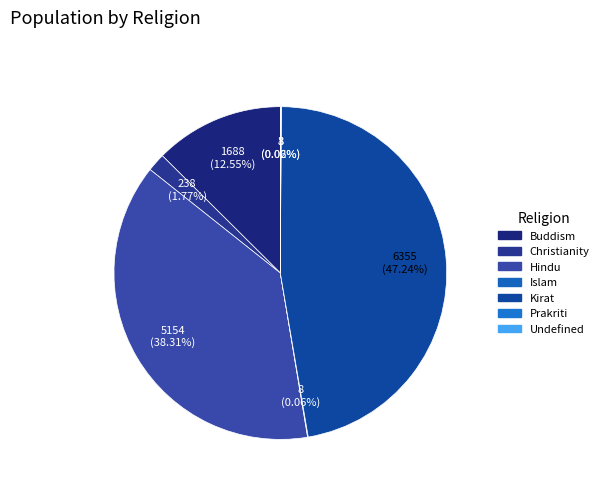

Which slice is the smallest?

Prakriti